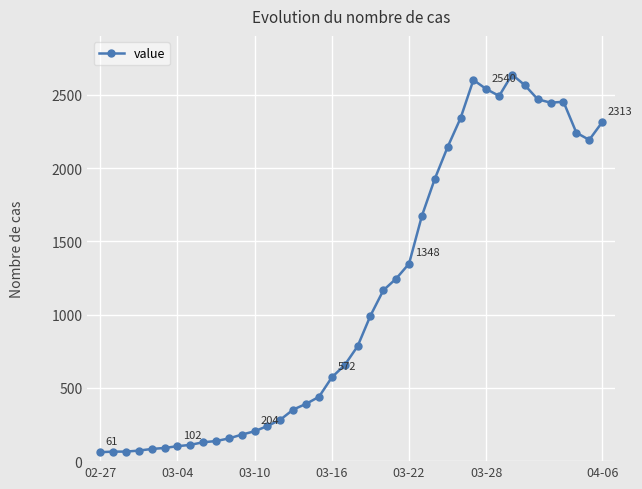

What is the minimum value shown in the chart?

61